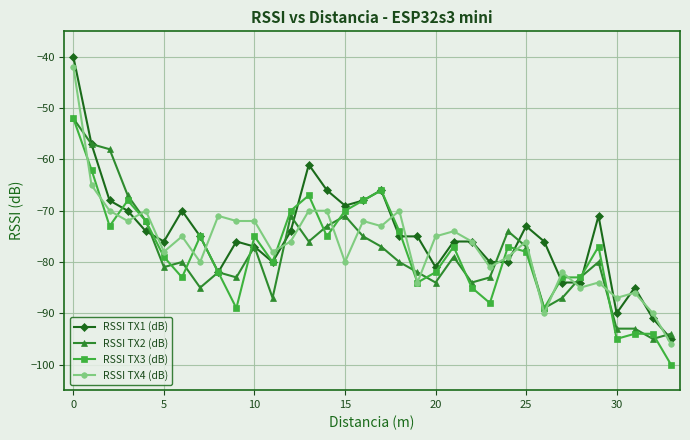

What are all the series names shown in the legend?

RSSI TX1 (dB), RSSI TX2 (dB), RSSI TX3 (dB), RSSI TX4 (dB)